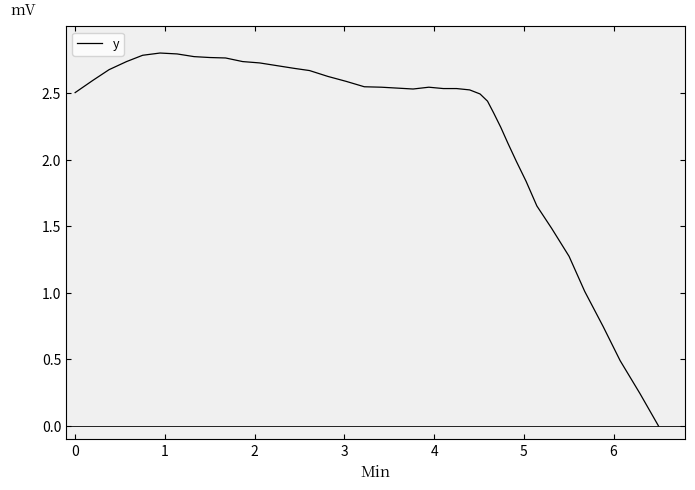

How many points are higher than both their immediate neighbors (excluding endpoints)?

2